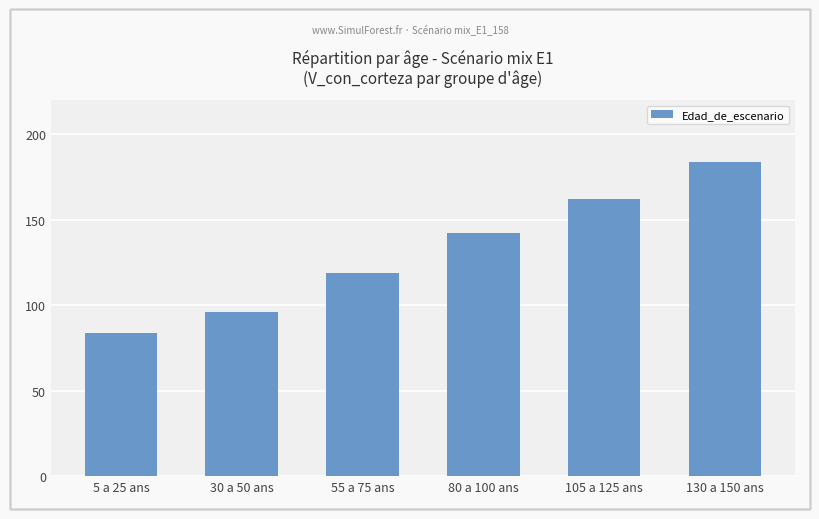

List the labels in order of value, smallest first.

5 a 25 ans, 30 a 50 ans, 55 a 75 ans, 80 a 100 ans, 105 a 125 ans, 130 a 150 ans